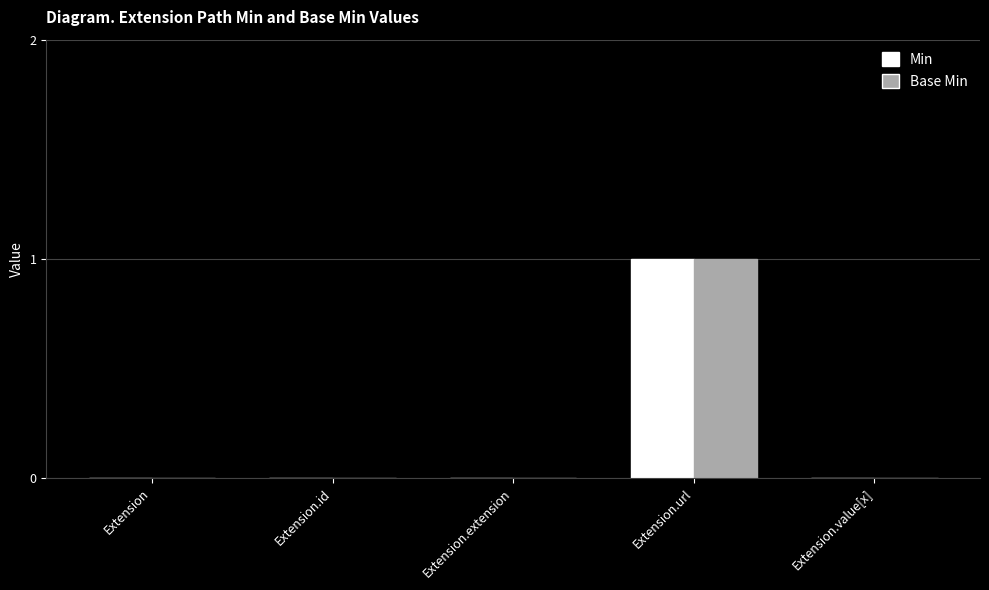

At which category is the sum across all series the highest?

Extension.url